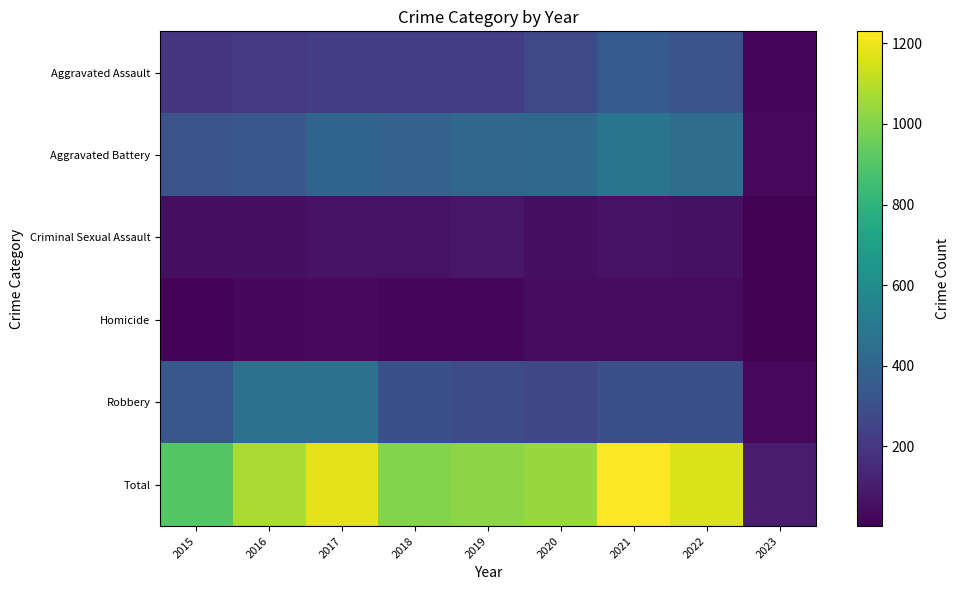

Rank the series at 2023 from highest to lowest value.

Total, Robbery, Aggravated Battery, Aggravated Assault, Criminal Sexual Assault, Homicide